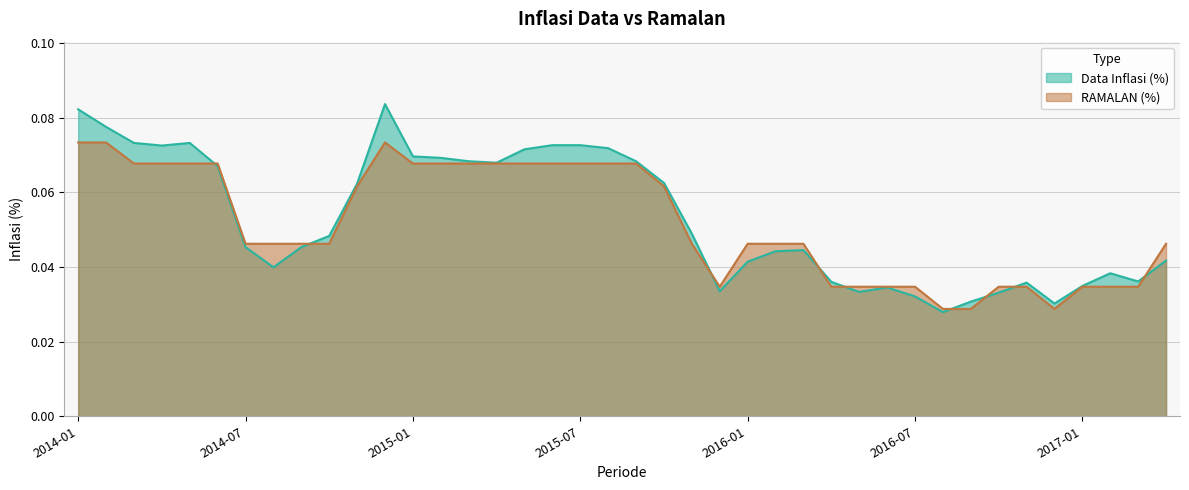

What is the label of the 2nd point from the right?

2017-03